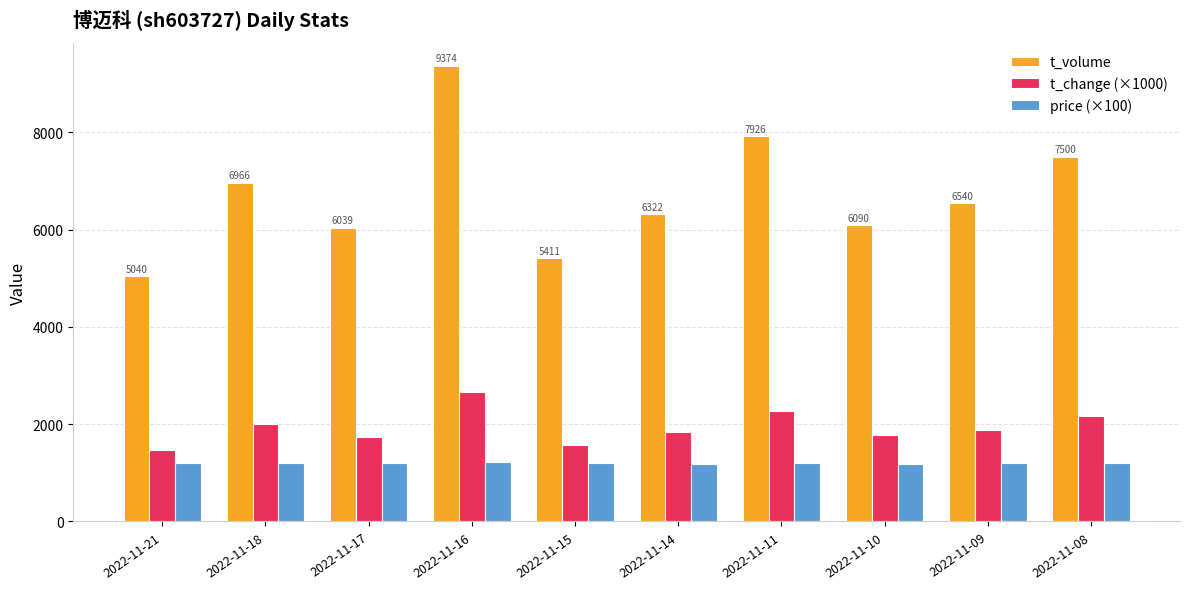

Which series has the widest spread of values?

t_volume